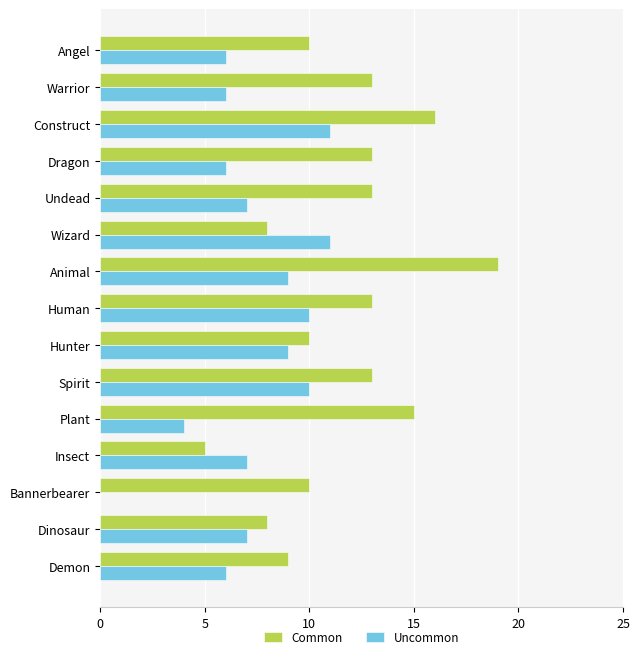

How many series are shown in this chart?

2